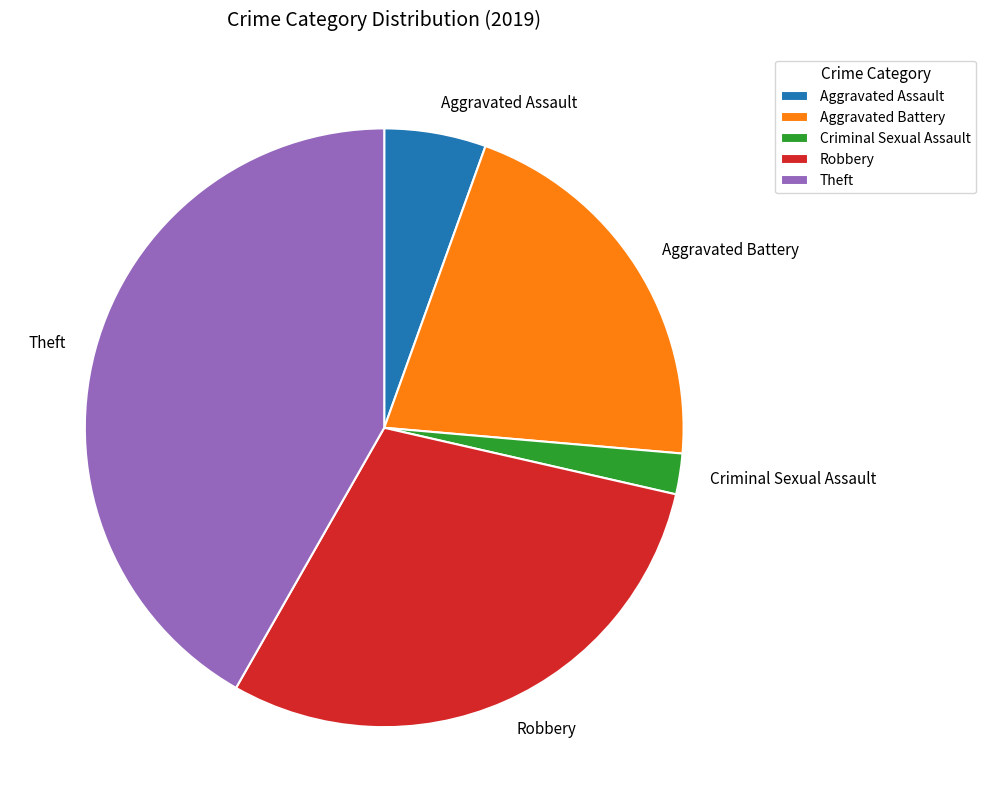

Rank the categories by value from highest to lowest.

Theft, Robbery, Aggravated Battery, Aggravated Assault, Criminal Sexual Assault